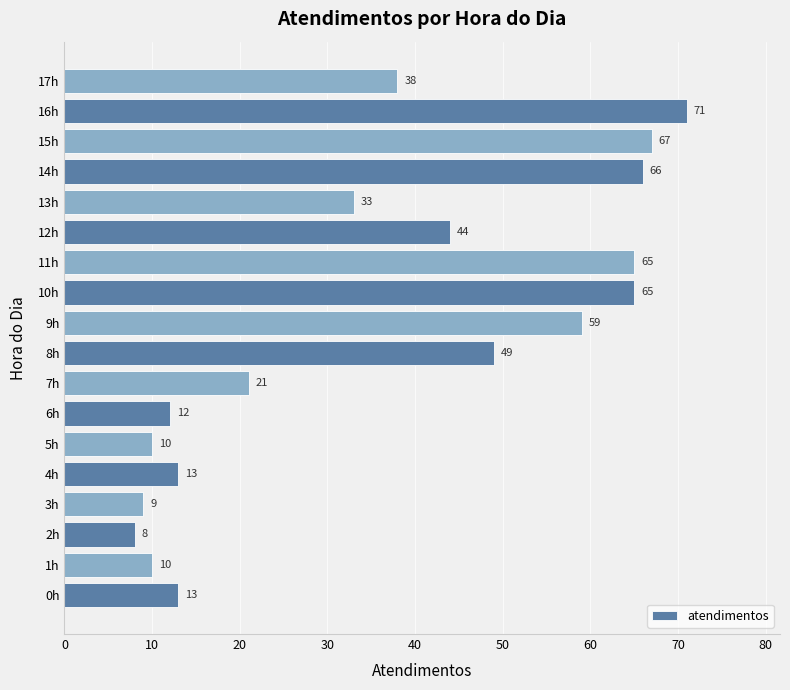

Reading top to bottom, extract all data points from this chart.

38	71	67	66	33	44	65	65	59	49	21	12	10	13	9	8	10	13